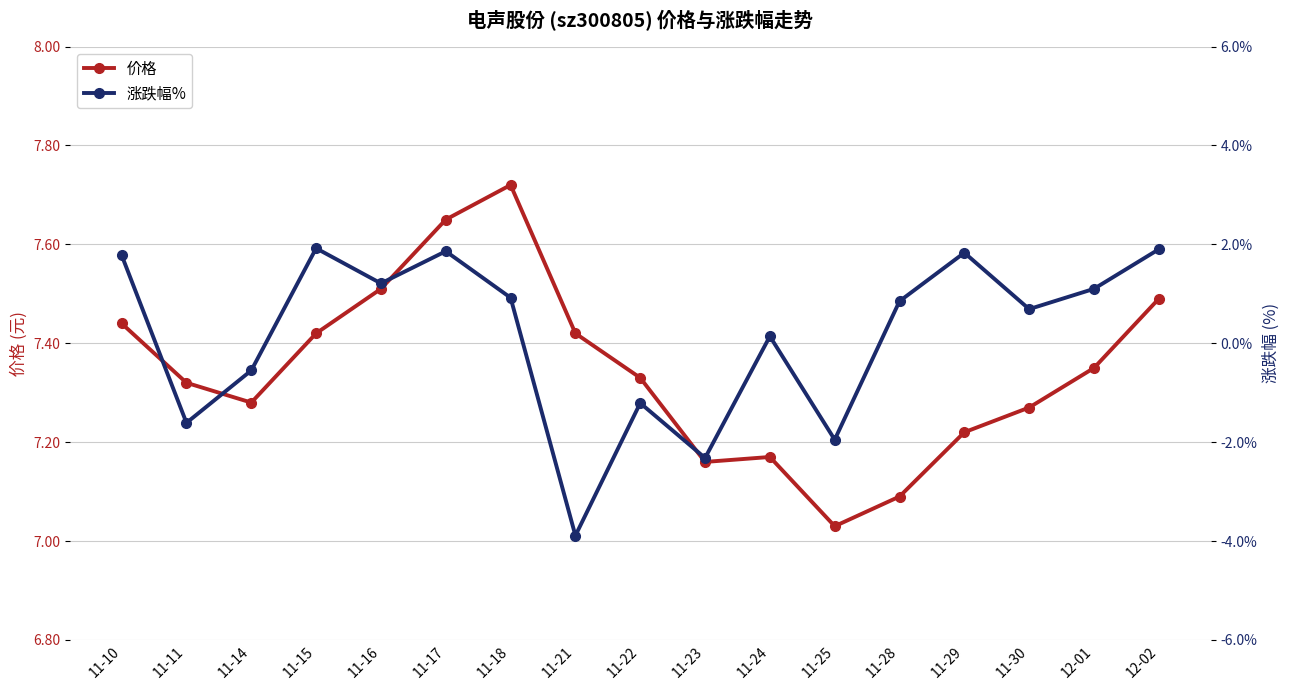

True or false: 价格 has more than 1 points higher than both neighbors.

True